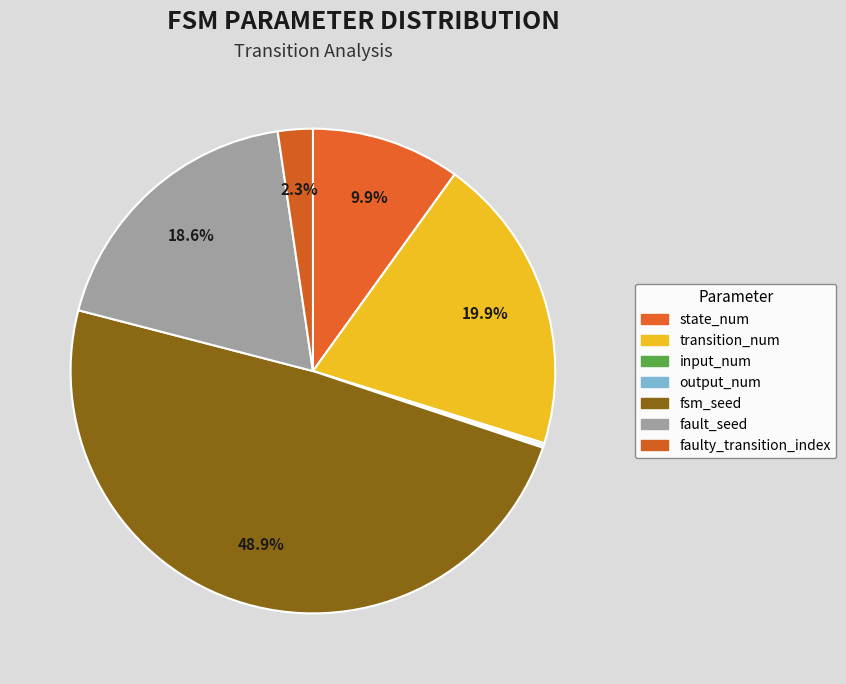

How many slices are in this pie chart?

7